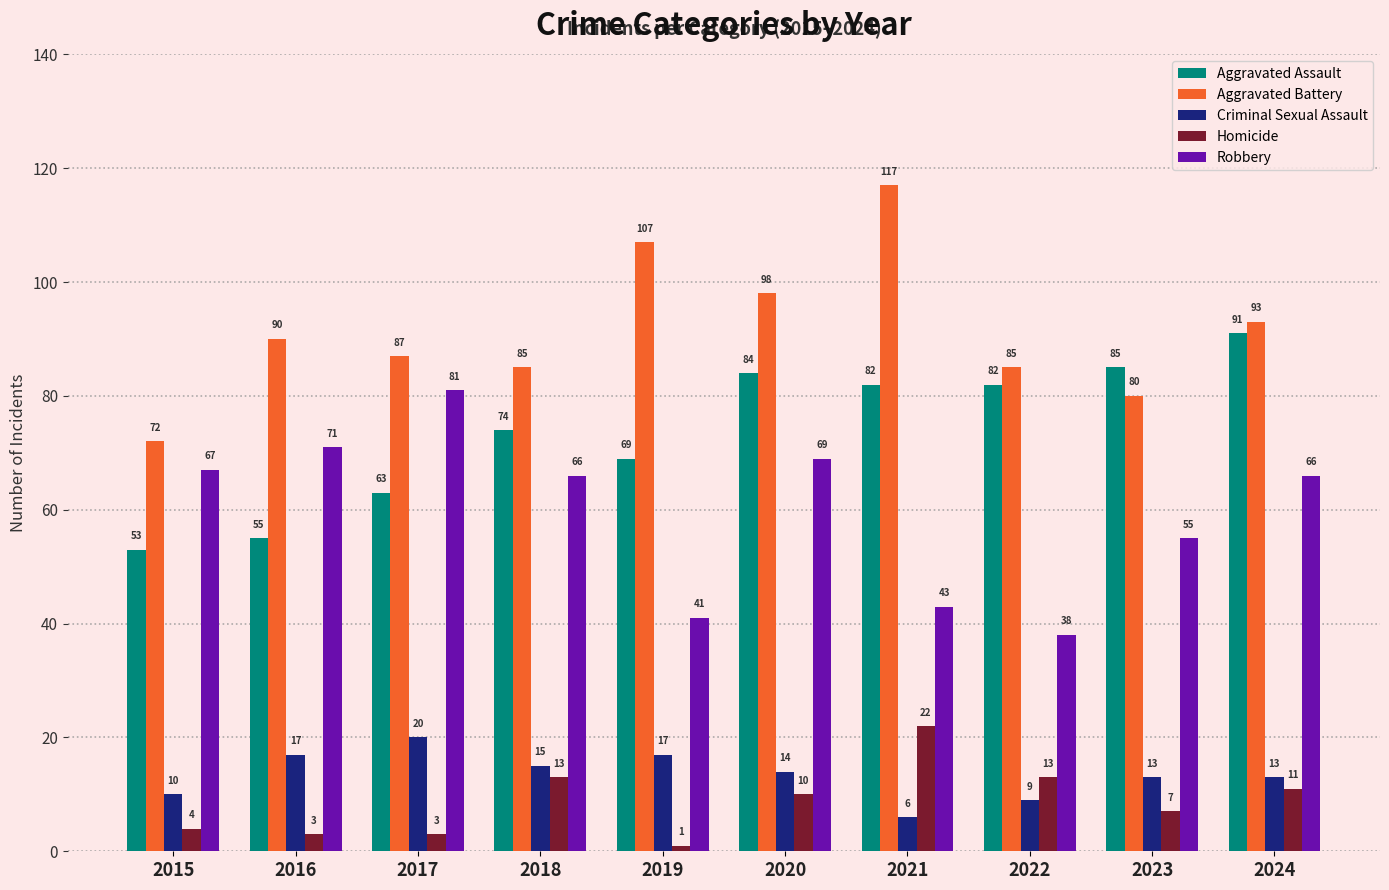

Is it true that Homicide equals 1 at 2019?

True